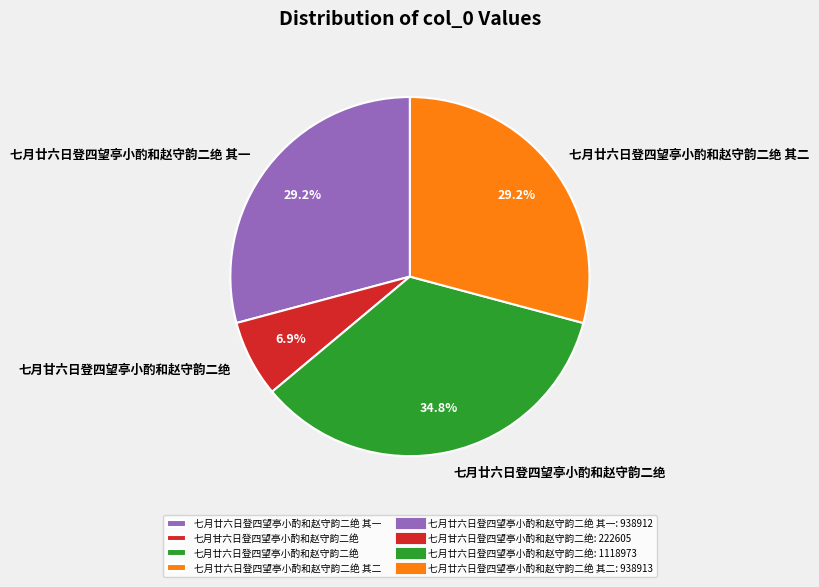

Which has a higher value, 七月甘六日登四望亭小酌和赵守韵二绝 or 七月廿六日登四望亭小酌和赵守韵二绝?

七月廿六日登四望亭小酌和赵守韵二绝